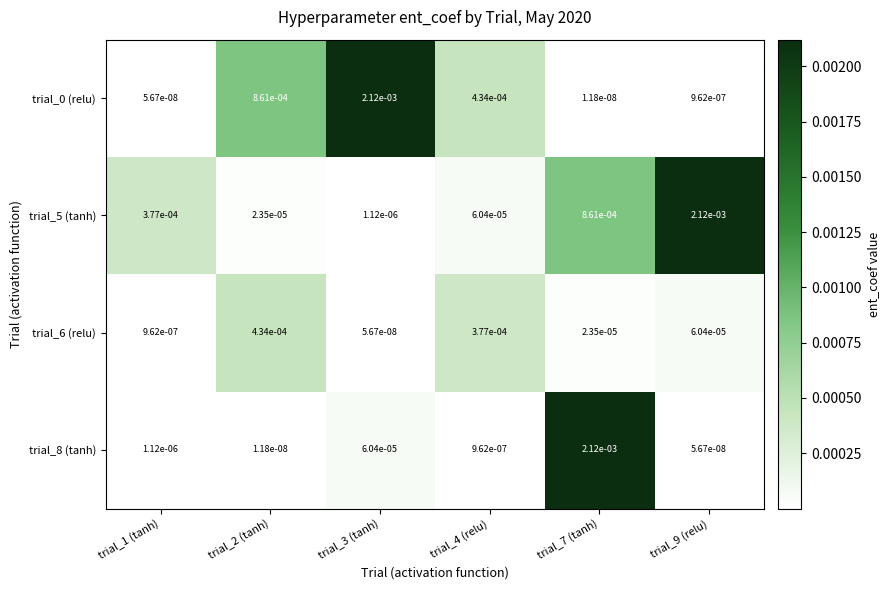

Is the value of trial_0 (relu) at trial_4 (relu) greater than the value of trial_8 (tanh) at trial_9 (relu)?

Yes